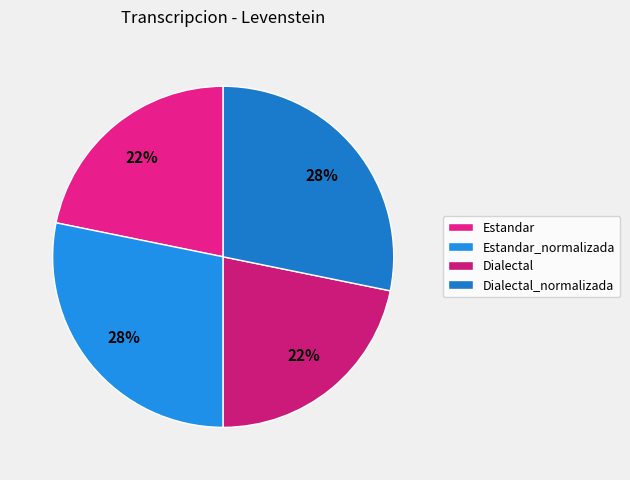

To the nearest percent, what portion does Dialectal_normalizada represent?

28%